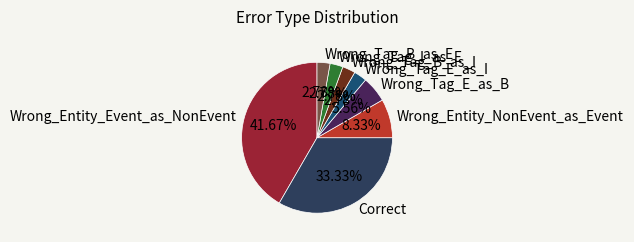

To the nearest percent, what percentage of the pie is Wrong_Tag_B_as_I?

3%